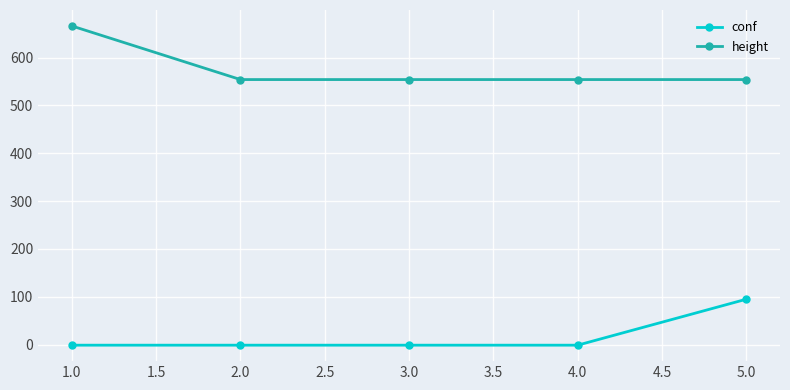

What are all the series names shown in the legend?

conf, height